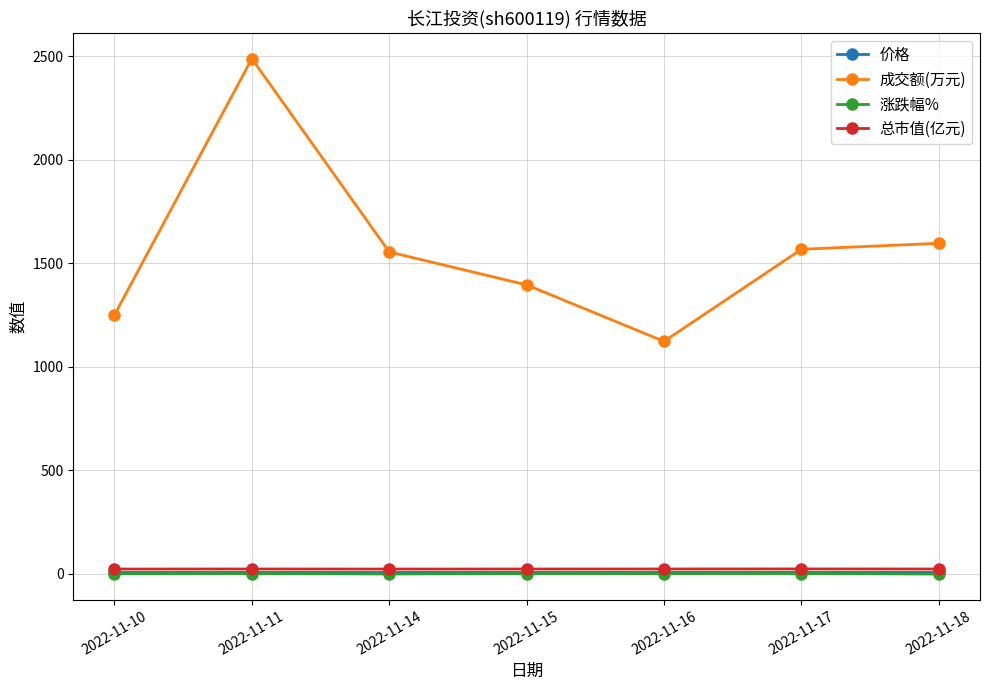

Which series has the largest total across all categories?

成交额(万元)